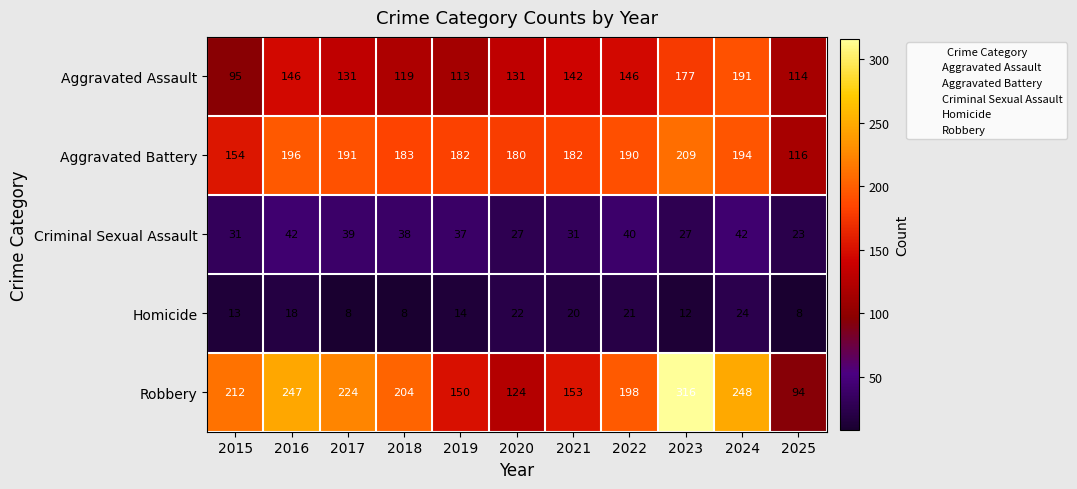

What is the highest value of the Homicide series?

24